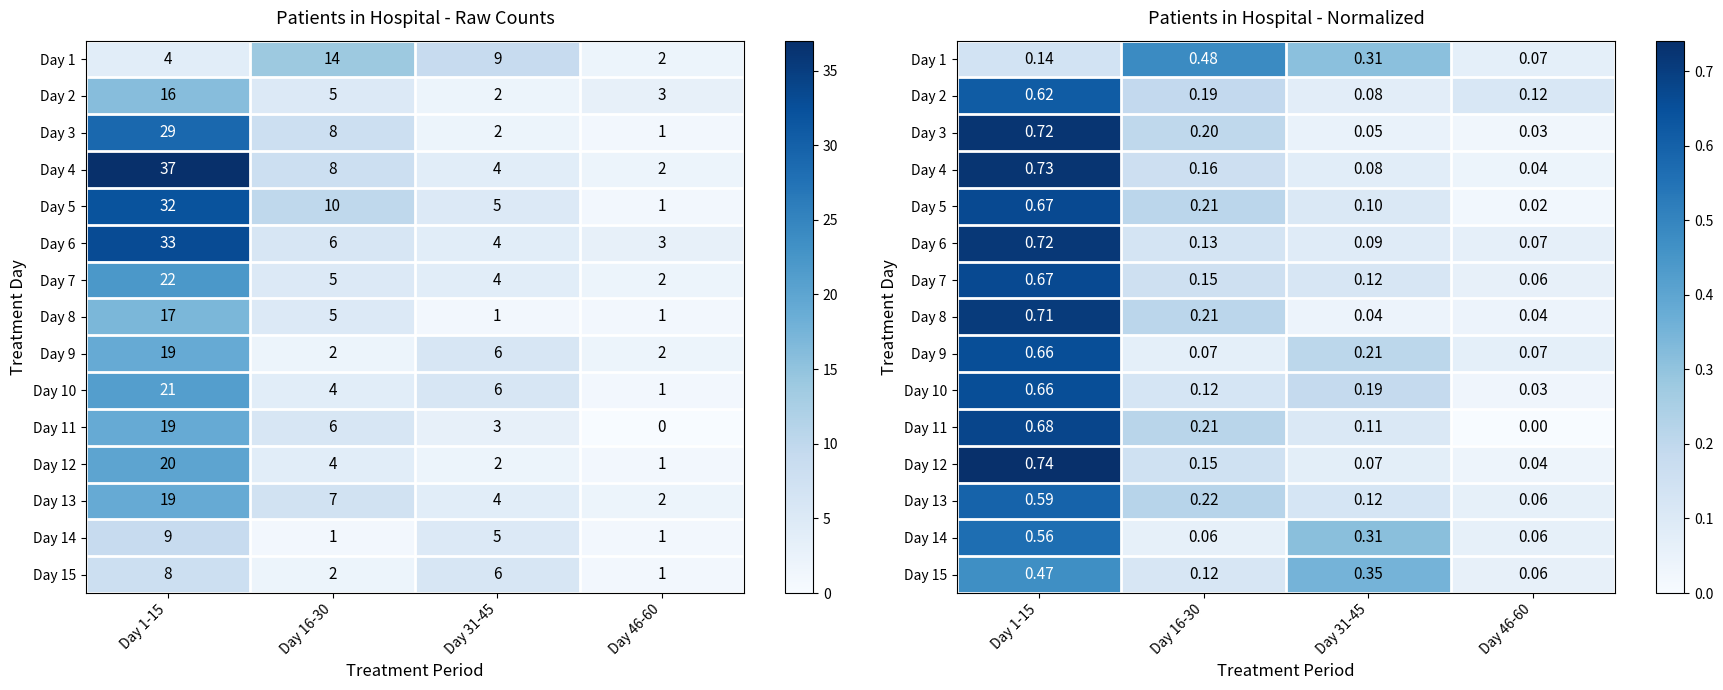

What is the sum of all Day 1 values?

1.0